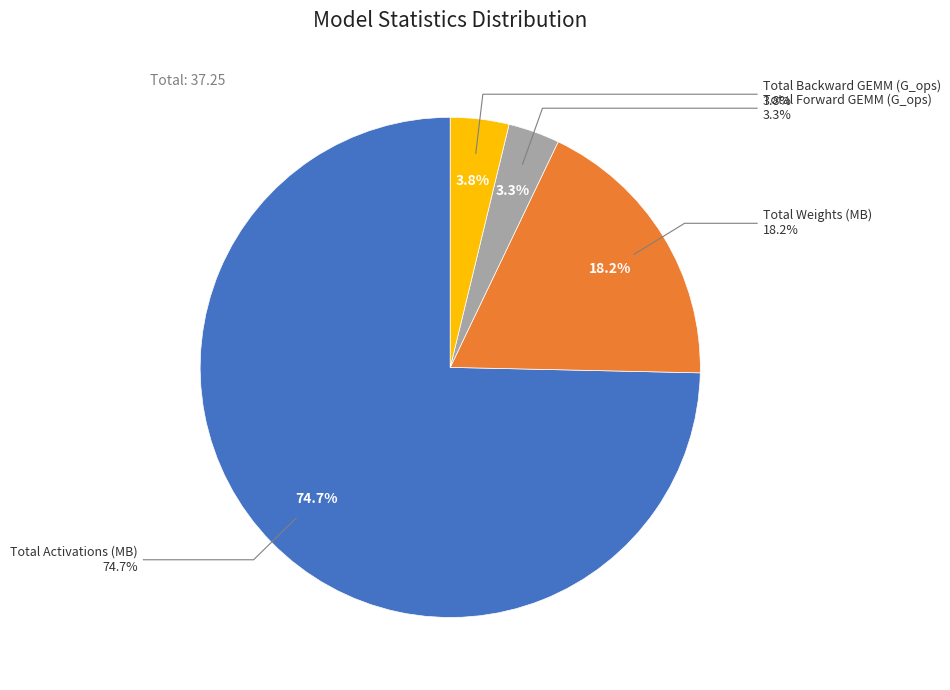

Does any single category account for the majority?

Yes